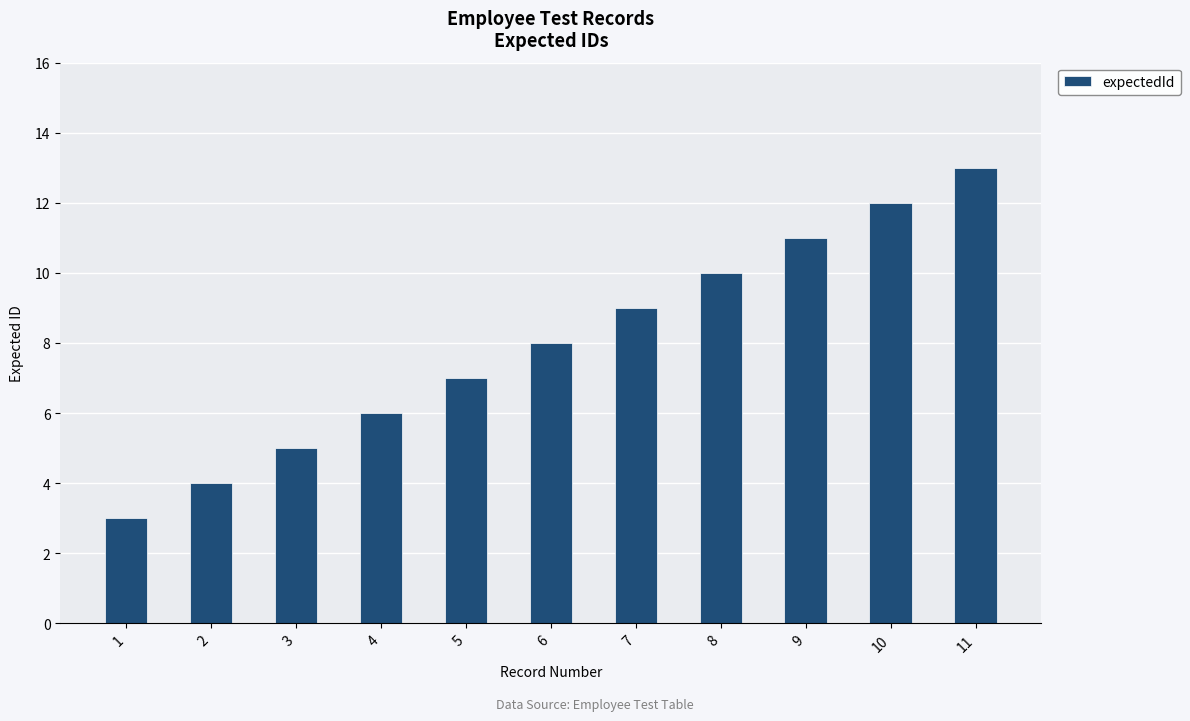

Which category has the highest value across all series?

11